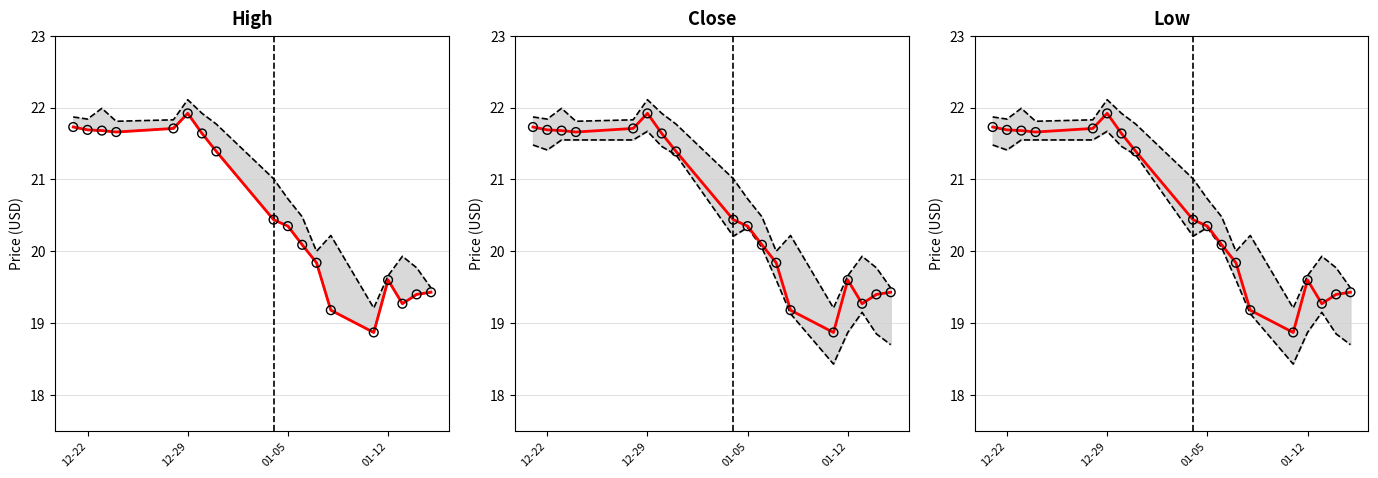

Which series has the widest spread of Y values?

Low